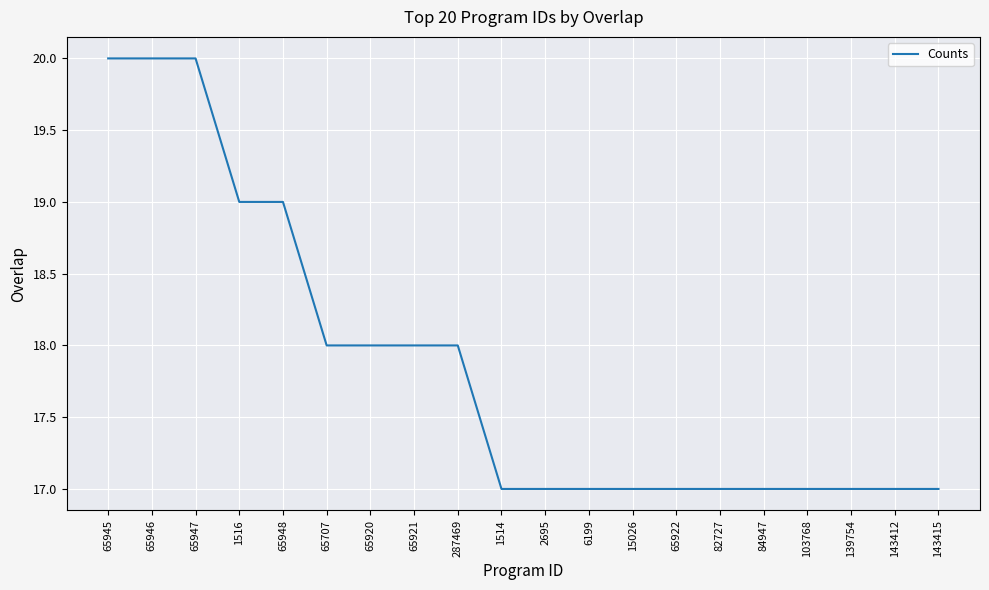

What position from the right is 84947?

5